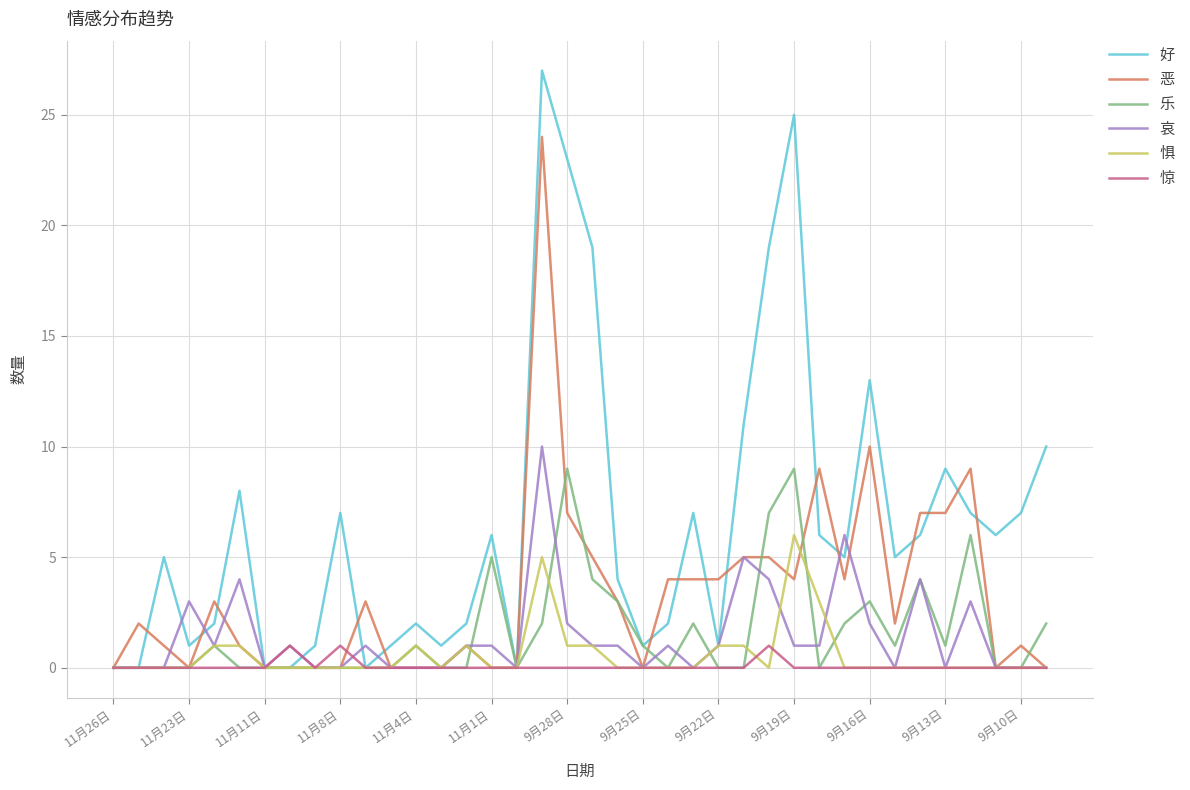

Which series has the largest total across all categories?

好